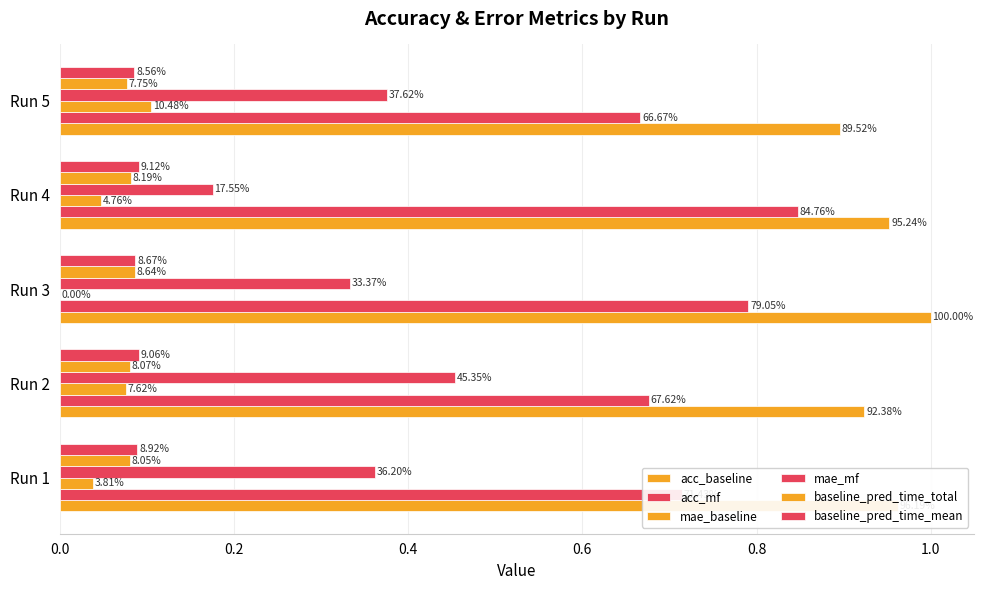

Count the number of categories in the chart.

5